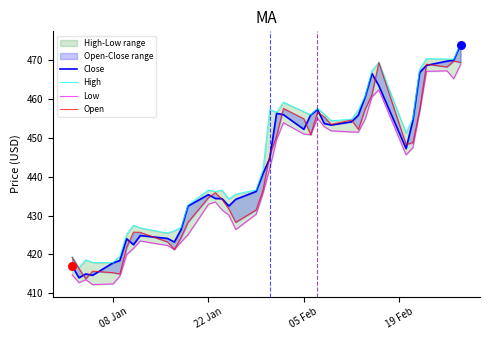

Which series reaches the minimum Y coordinate?

Low